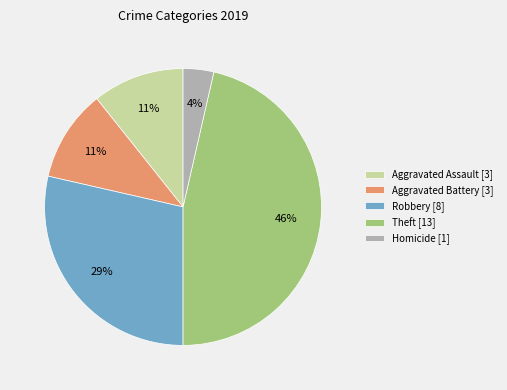

Is there a majority slice in this chart?

No